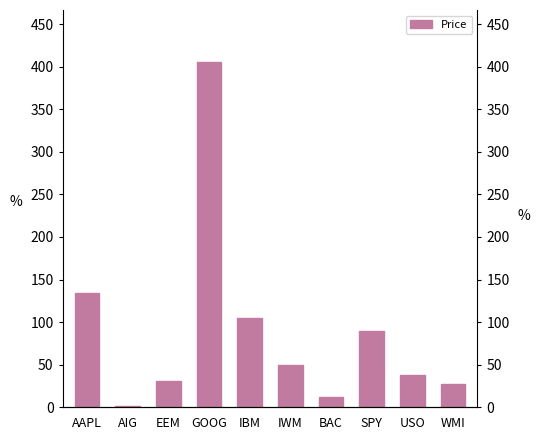

List the labels in order of value, smallest first.

AIG, BAC, WMI, EEM, USO, IWM, SPY, IBM, AAPL, GOOG